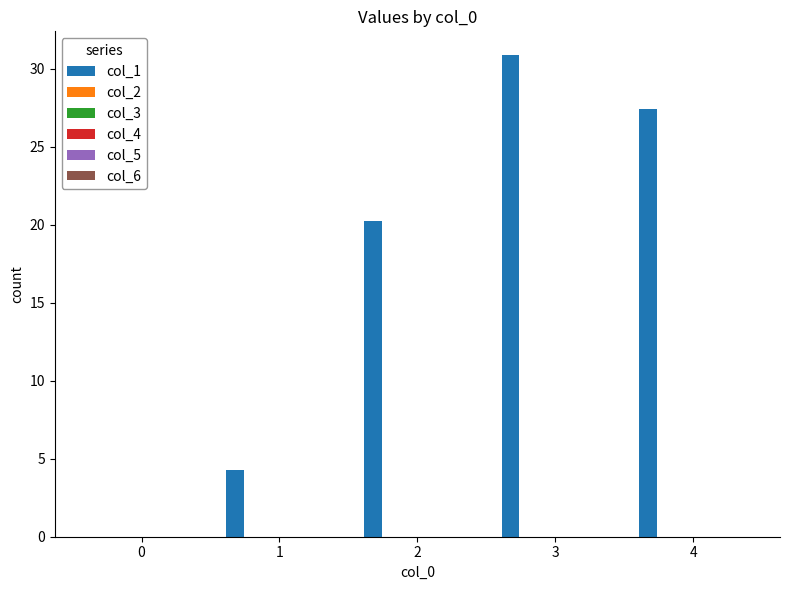

What is the greatest value displayed?

30.8